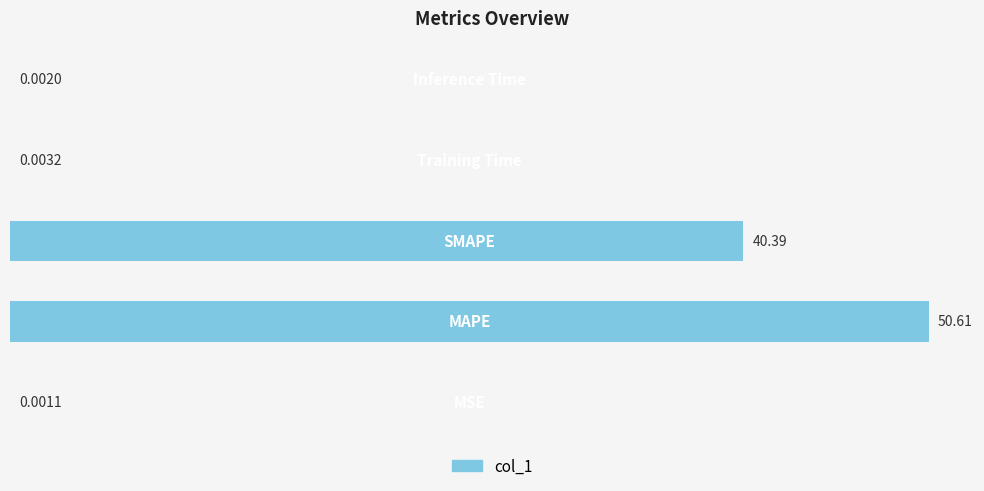

What is the sum of all values?

91.0